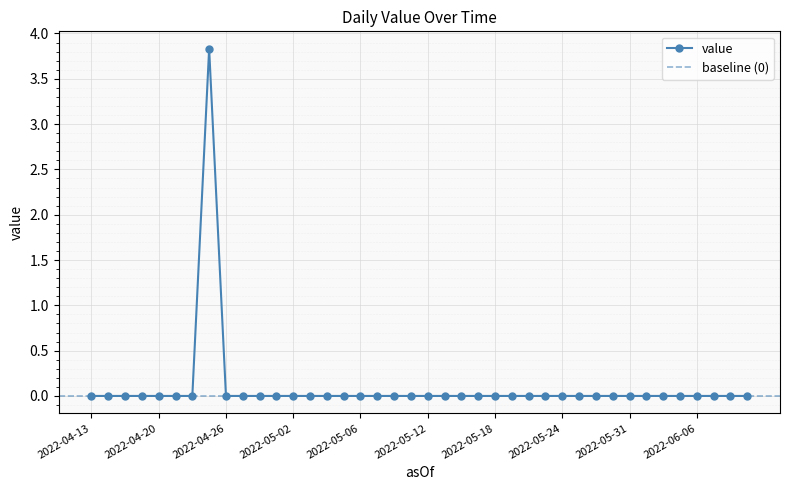

At which category does the chart reach its peak across all series?

2022-04-25